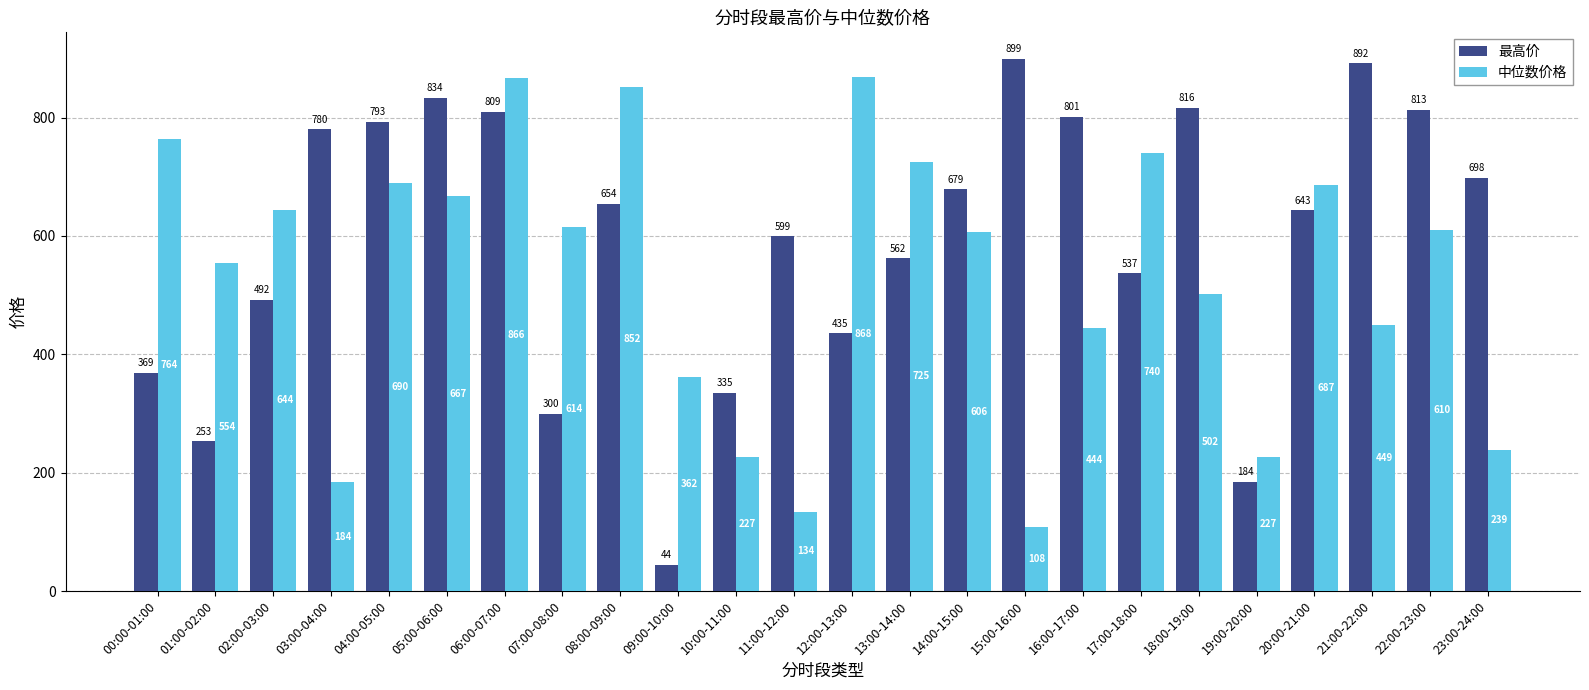

What is the maximum value for 中位数价格?

868.3